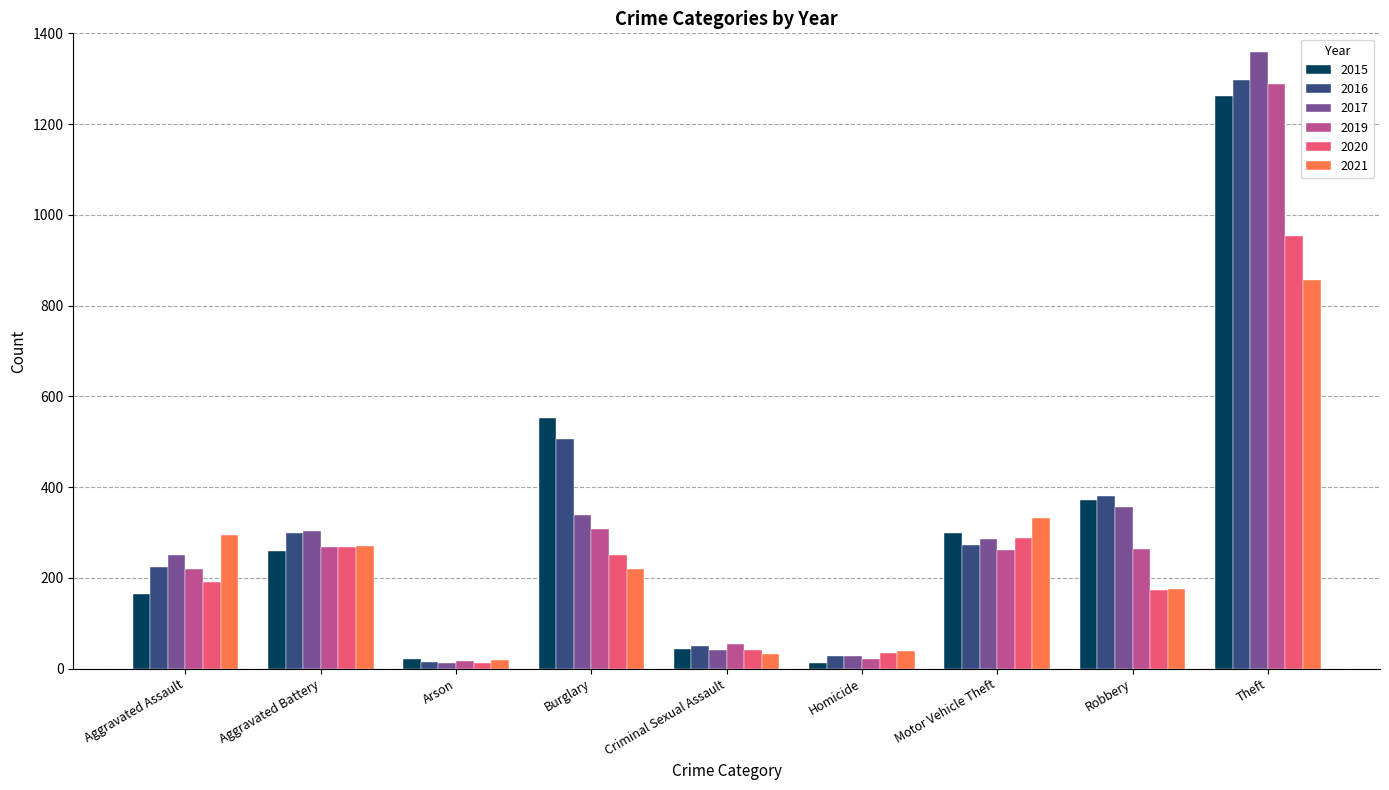

Is the value of 2015 at Motor Vehicle Theft greater than the value of 2021 at Arson?

Yes